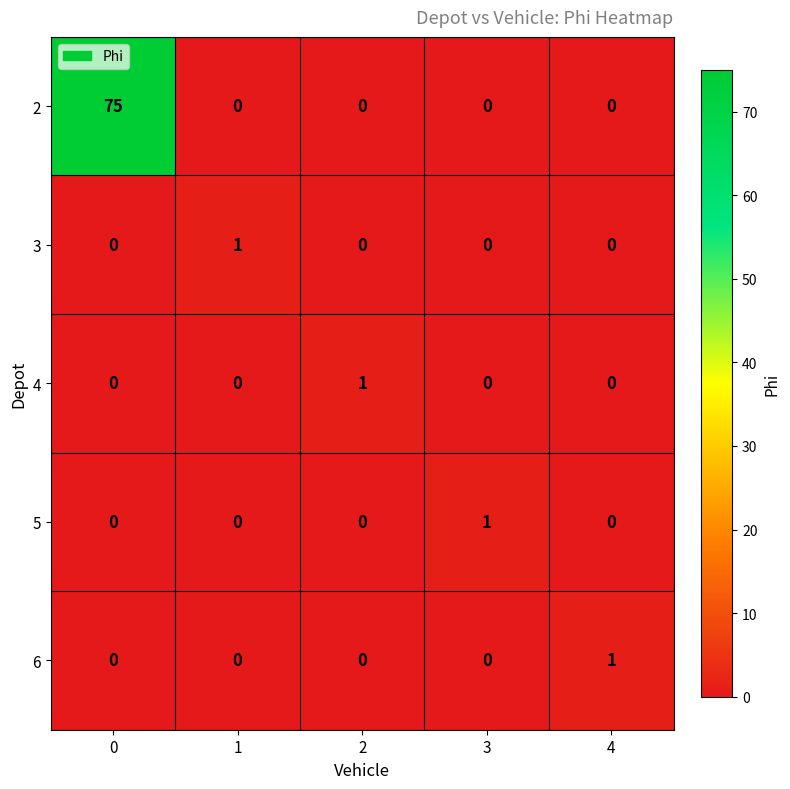

How many values in 3 are above zero?

1